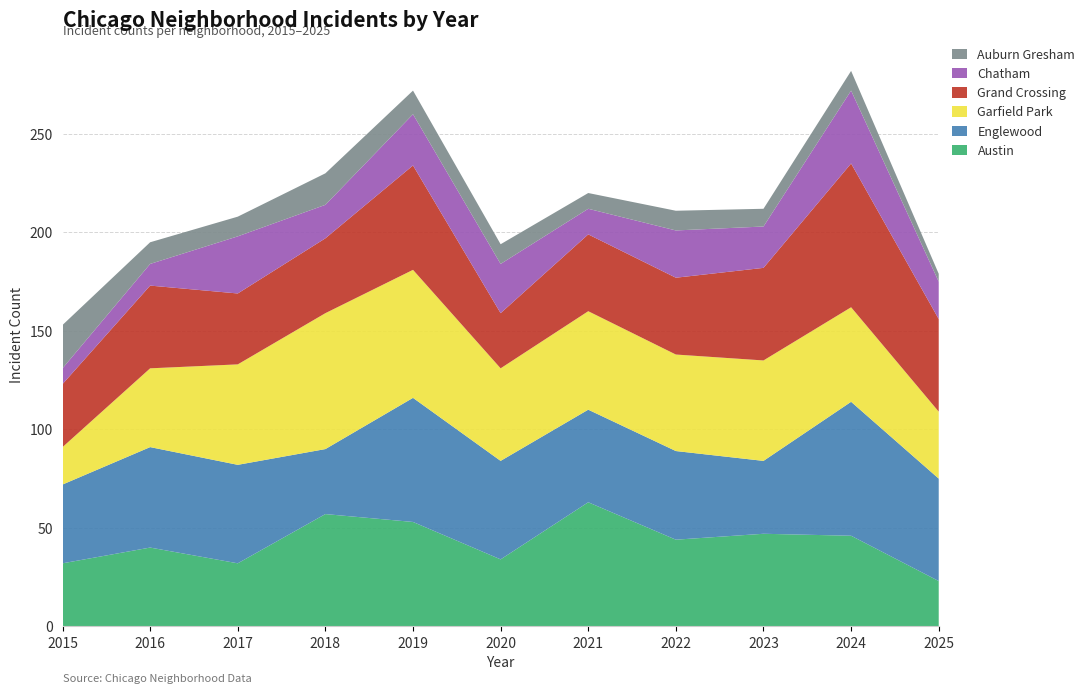

Reading left to right, extract all data points from this chart.

Austin: 32	40	32	57	53	34	63	44	47	46	23
Englewood: 40	51	50	33	63	50	47	45	37	68	52
Garfield Park: 19	40	51	69	65	47	50	49	51	48	34
Grand Crossing: 32	42	36	38	53	28	39	39	47	73	47
Chatham: 8	11	29	17	26	25	13	24	21	37	19
Auburn Gresham: 22	11	10	16	12	10	8	10	9	10	4